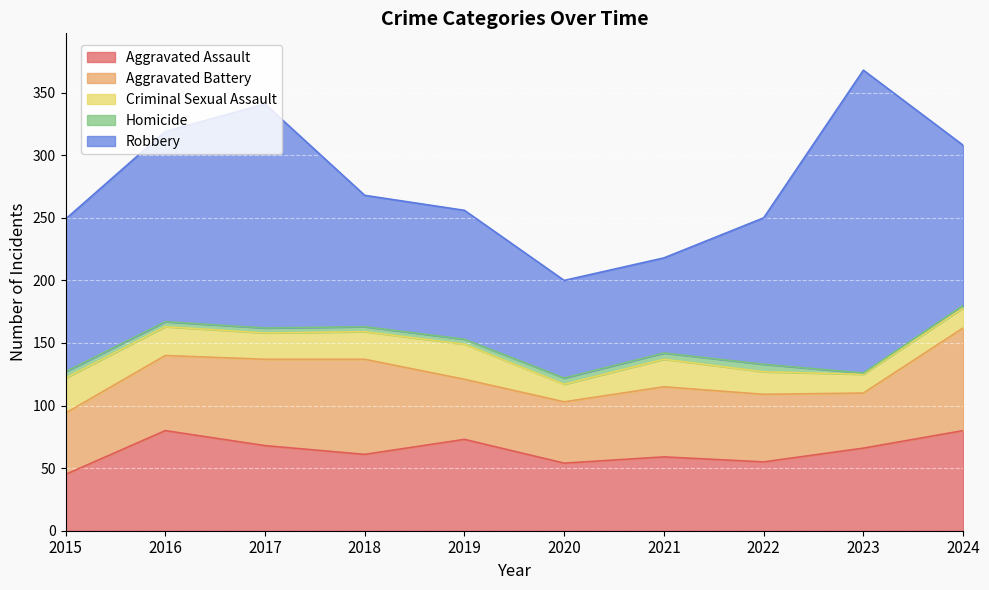

True or false: Criminal Sexual Assault and Aggravated Assault intersect in this chart.

False